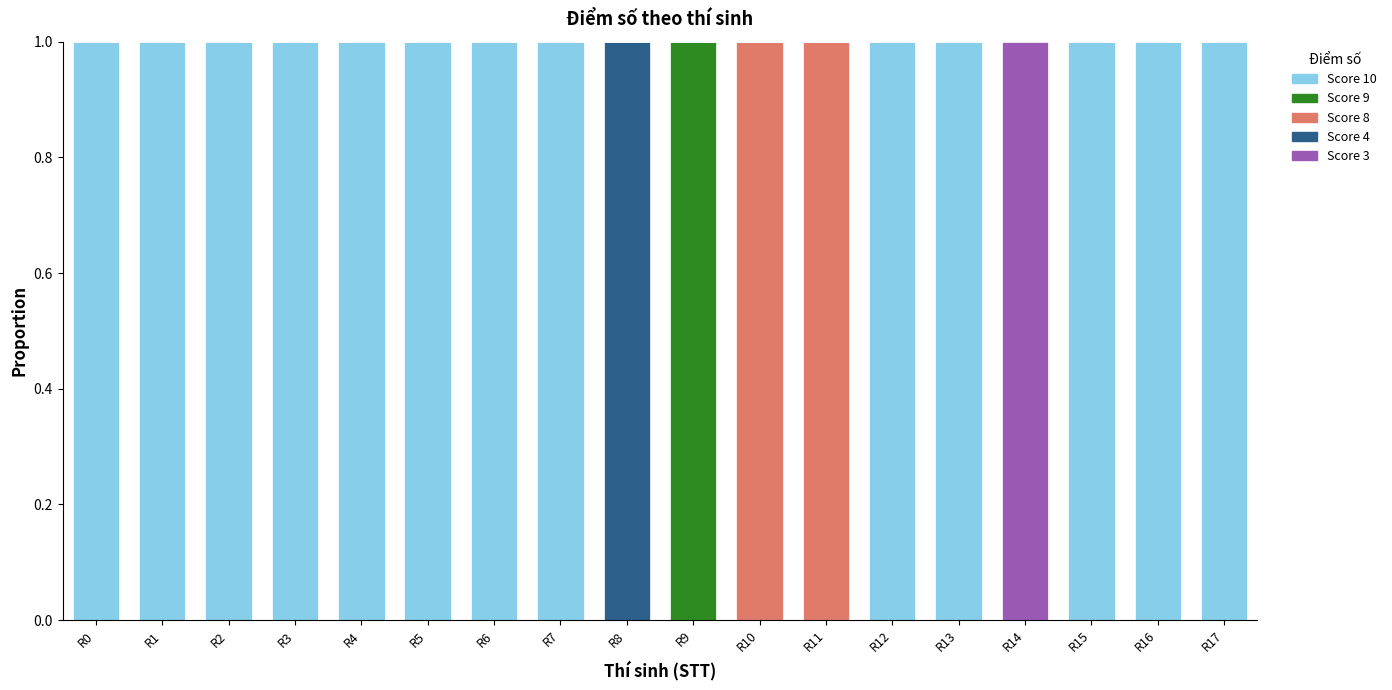

The Score 10 series shows 2 at R6. True or false?

False